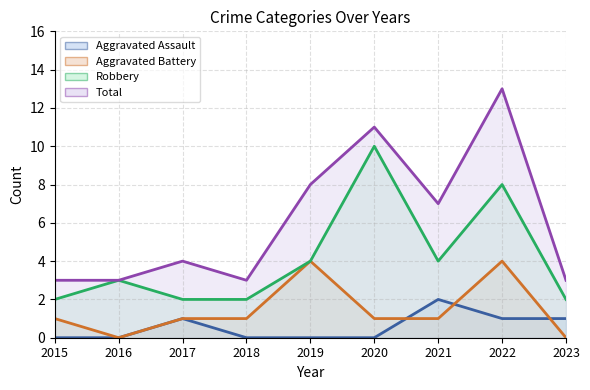

How many data points in Aggravated Battery are less than 1?

2